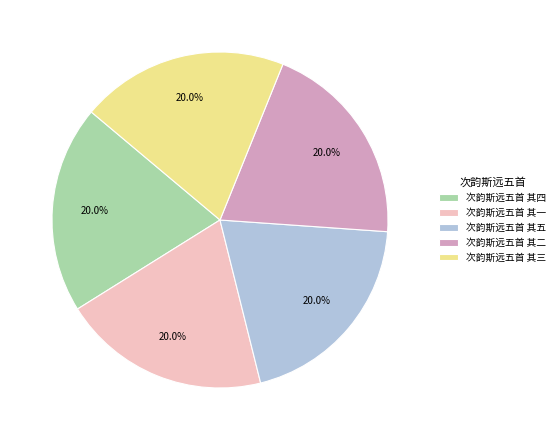

Is there a majority slice in this chart?

No